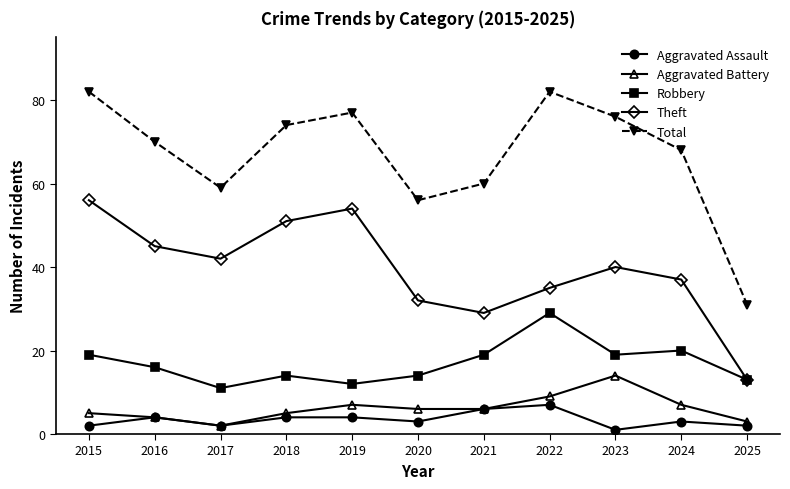

Which series has the largest total across all categories?

Total